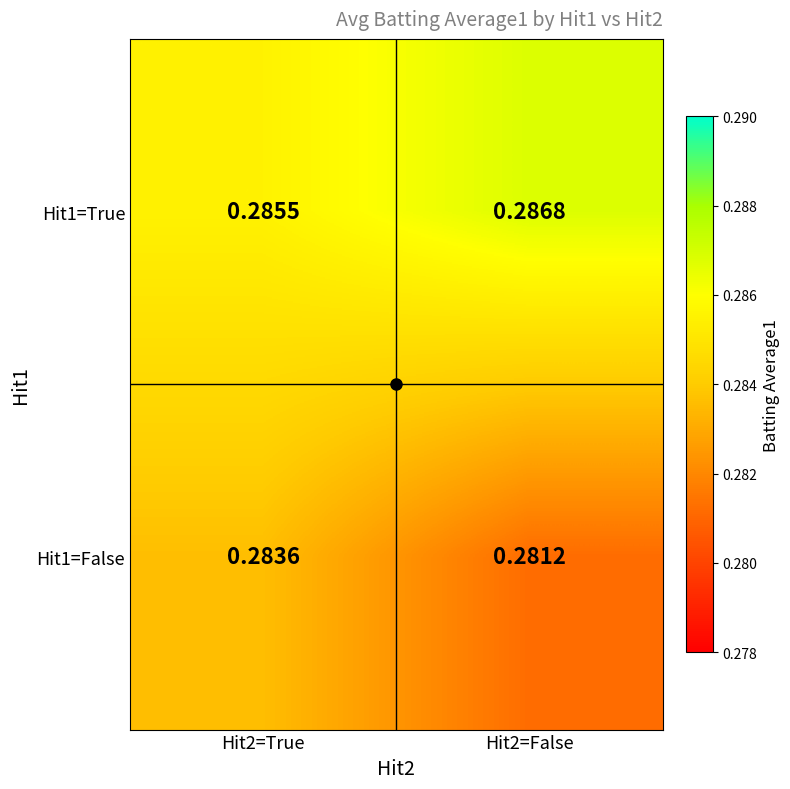

At Hit2=True, list the series in order from largest to smallest.

Hit1=True, Hit1=False